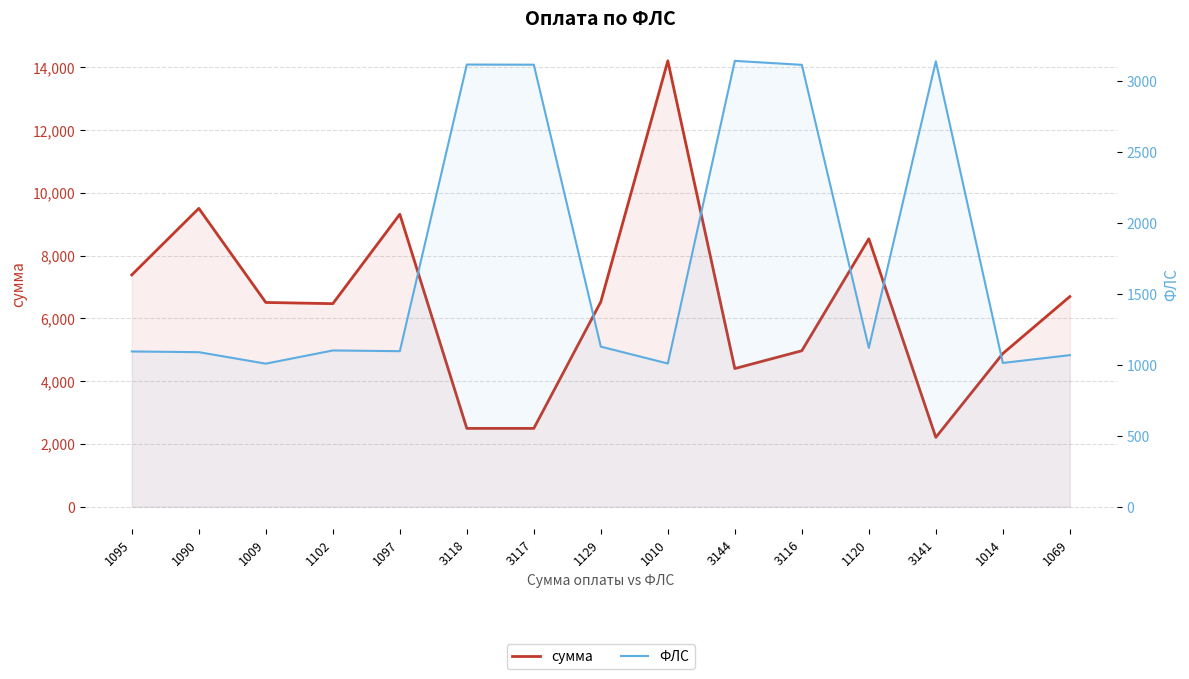

Between which two adjacent categories do ФЛС and сумма first intersect?

1097 and 3118